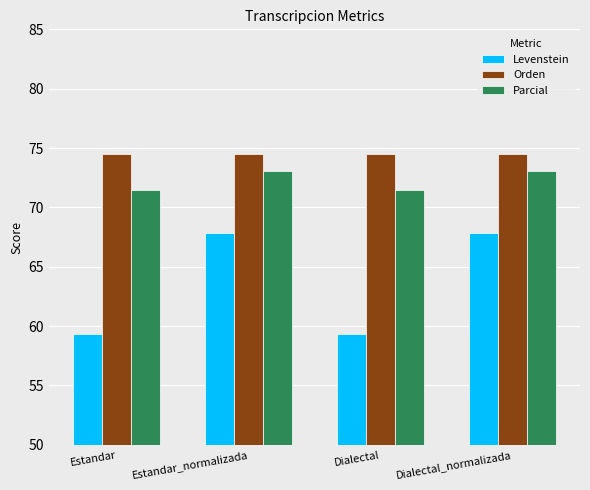

What is the greatest value displayed?

74.5